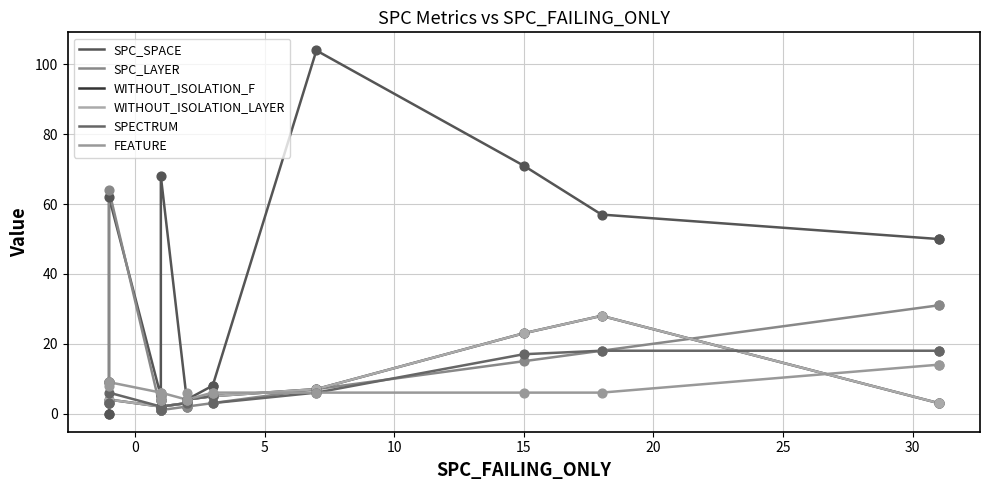

Which series contains the lowest Y value?

SPC_SPACE